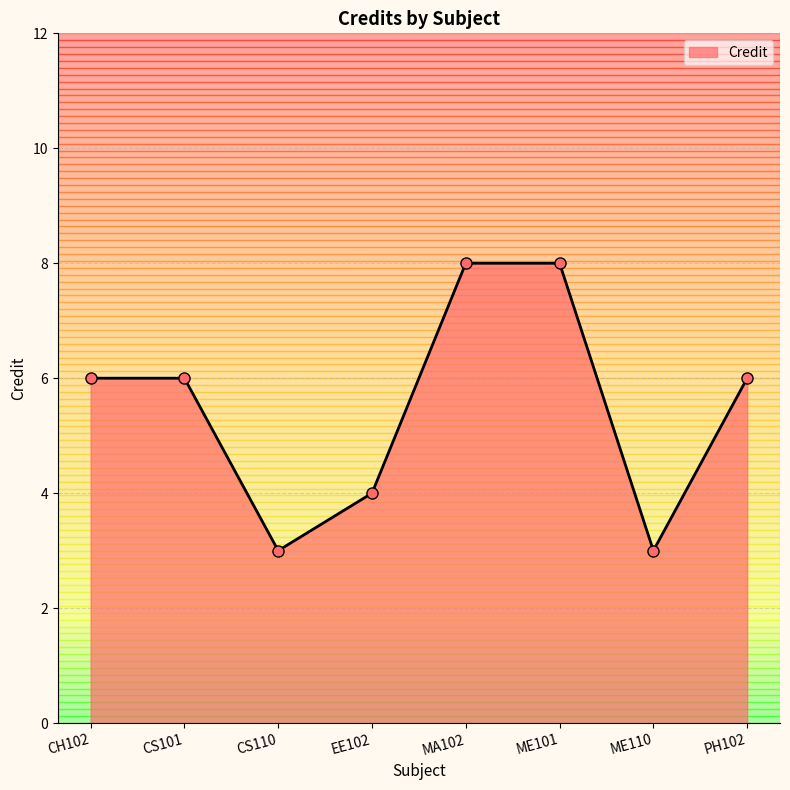

What is the average value?

6